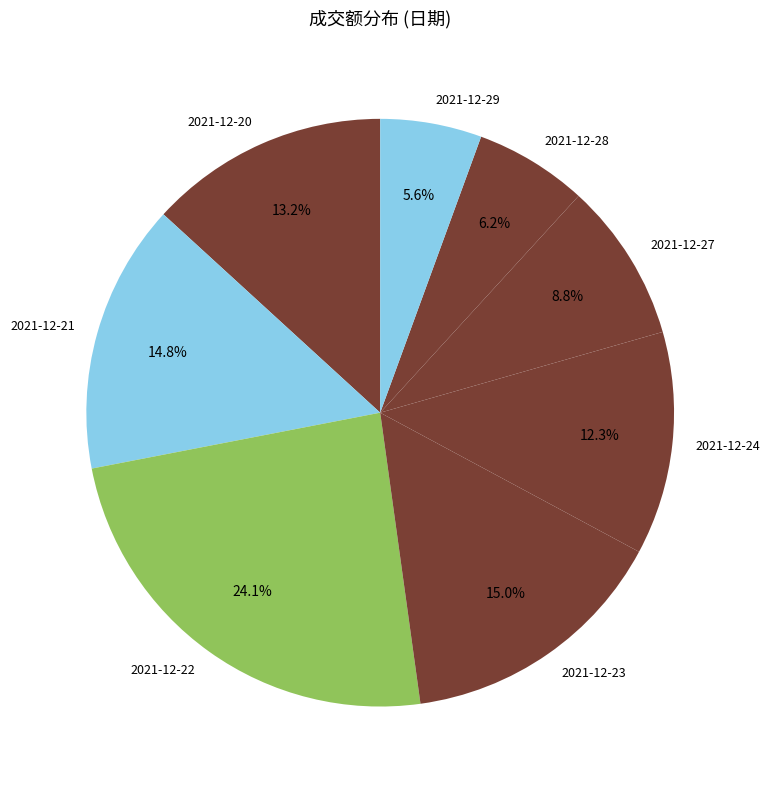

What is the ratio of the value at 2021-12-22 to the value at 2021-12-24?

2.0